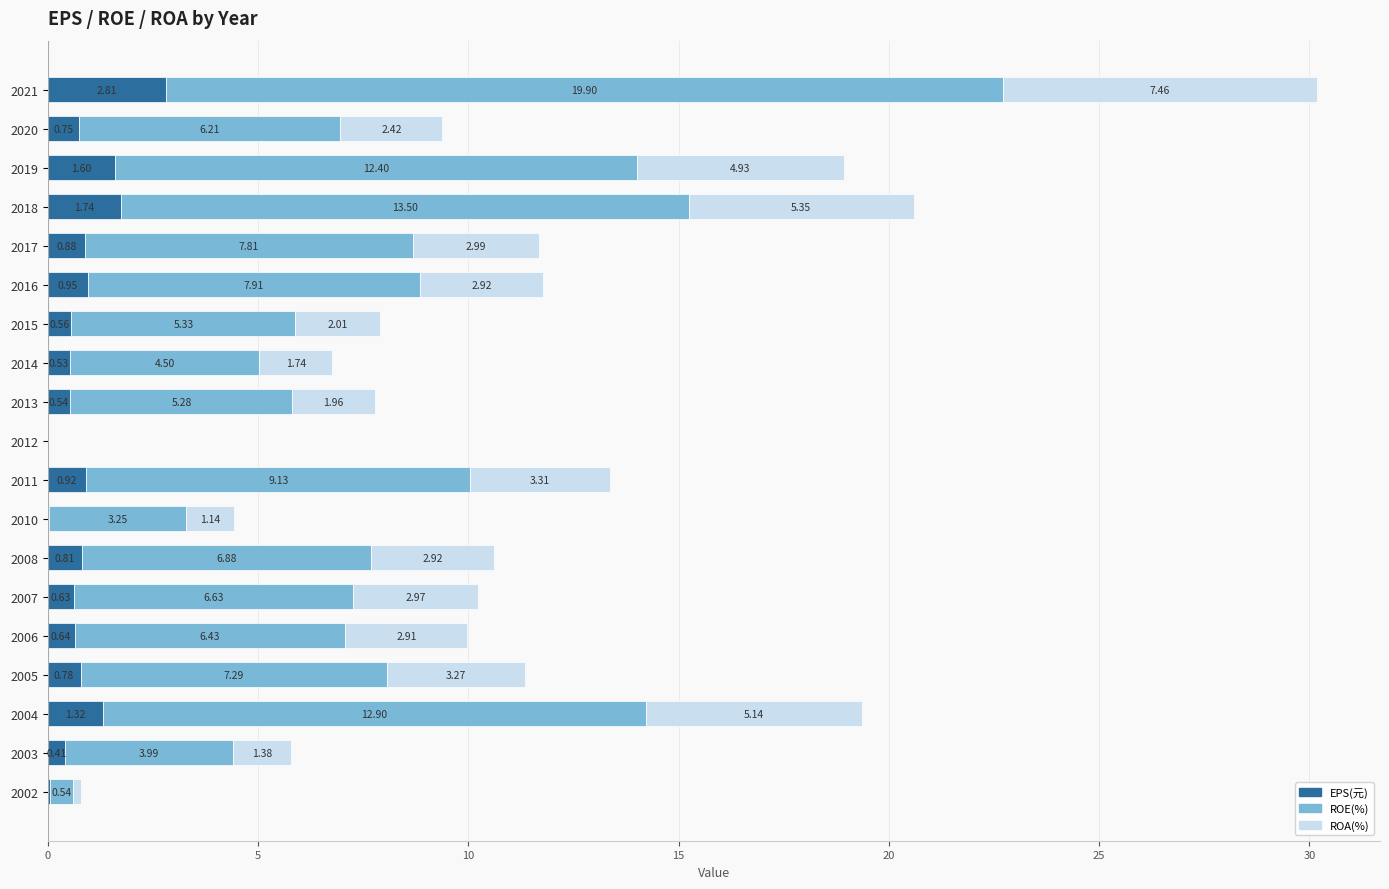

What is the total value across all series at 2018?

20.6